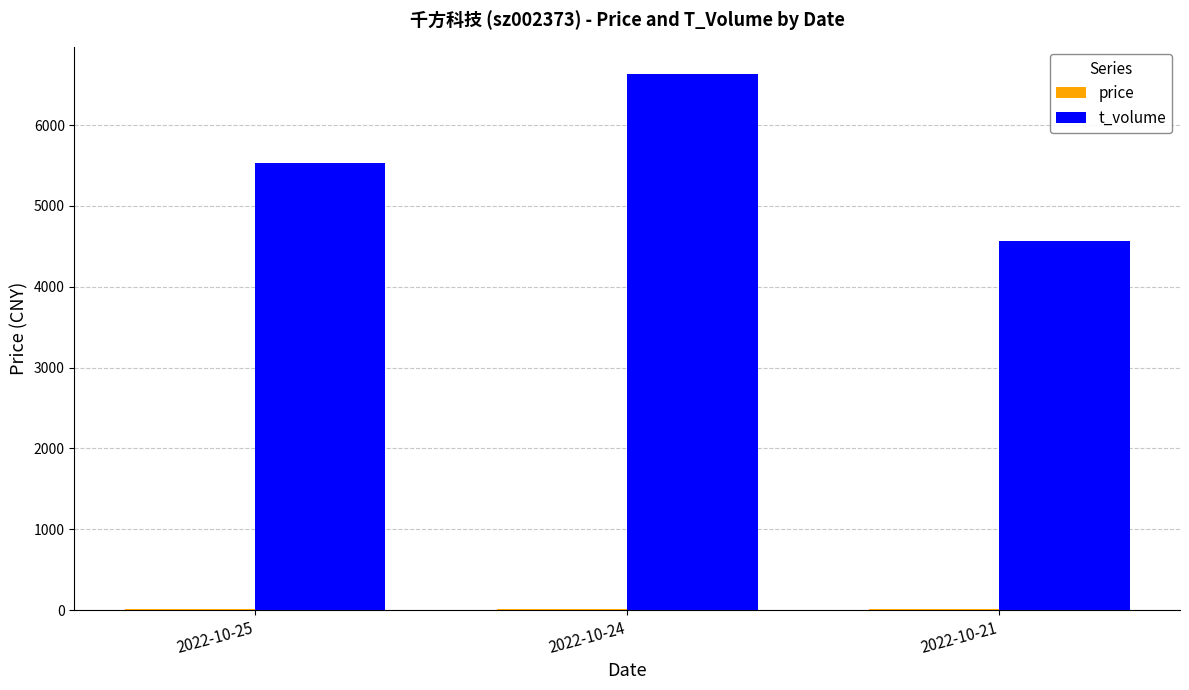

At which category is the sum across all series the highest?

2022-10-24